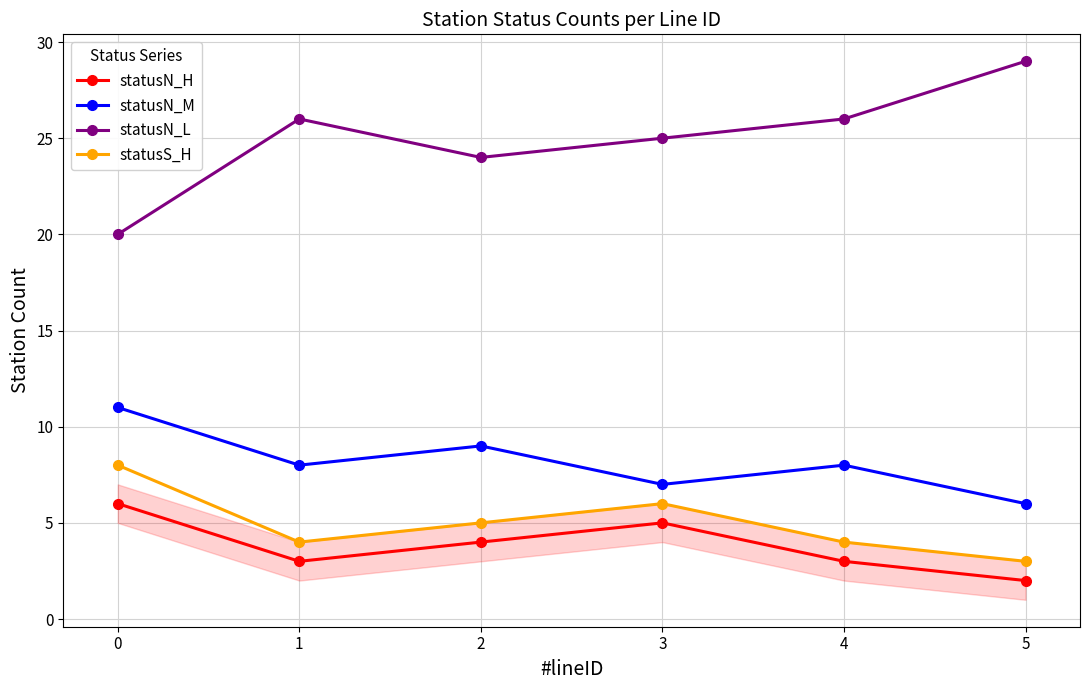

What is the difference between the statusN_L values at 1 and 0?

6